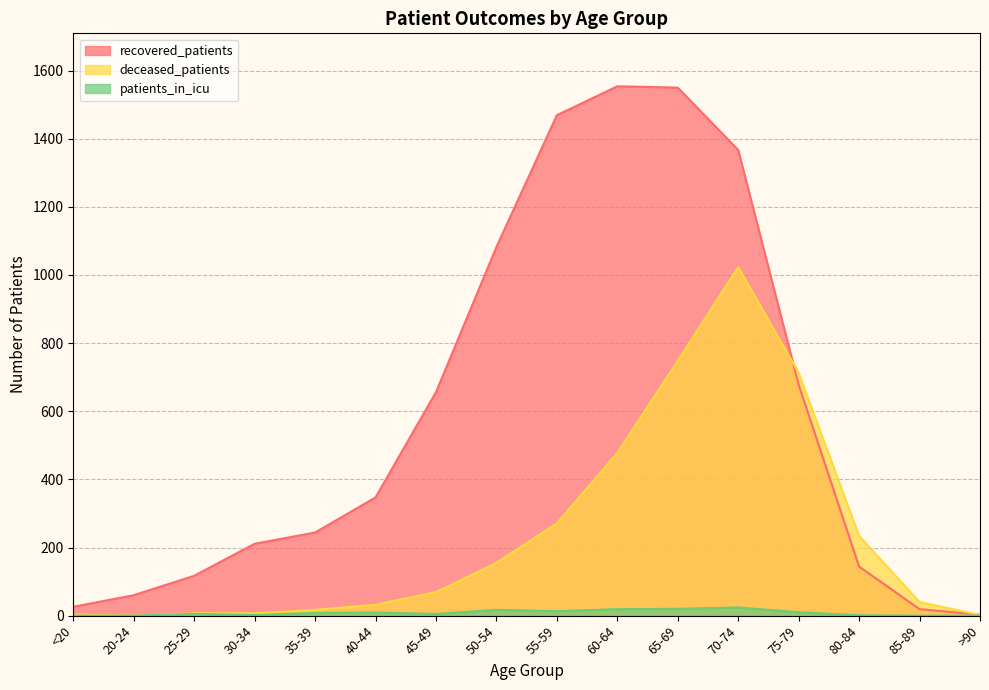

Reading left to right, extract all data points from this chart.

recovered_patients: <20=26	20-24=60	25-29=117	30-34=211	35-39=244	40-44=347	45-49=656	50-54=1082	55-59=1469	60-64=1554	65-69=1550	70-74=1367	75-79=678	80-84=144	85-89=19	>90=3
deceased_patients: <20=3	20-24=0	25-29=7	30-34=7	35-39=17	40-44=32	45-49=69	50-54=155	55-59=271	60-64=478	65-69=748	70-74=1023	75-79=713	80-84=234	85-89=40	>90=2
patients_in_icu: <20=0	20-24=0	25-29=5	30-34=2	35-39=8	40-44=9	45-49=5	50-54=17	55-59=13	60-64=19	65-69=20	70-74=24	75-79=10	80-84=1	85-89=0	>90=0